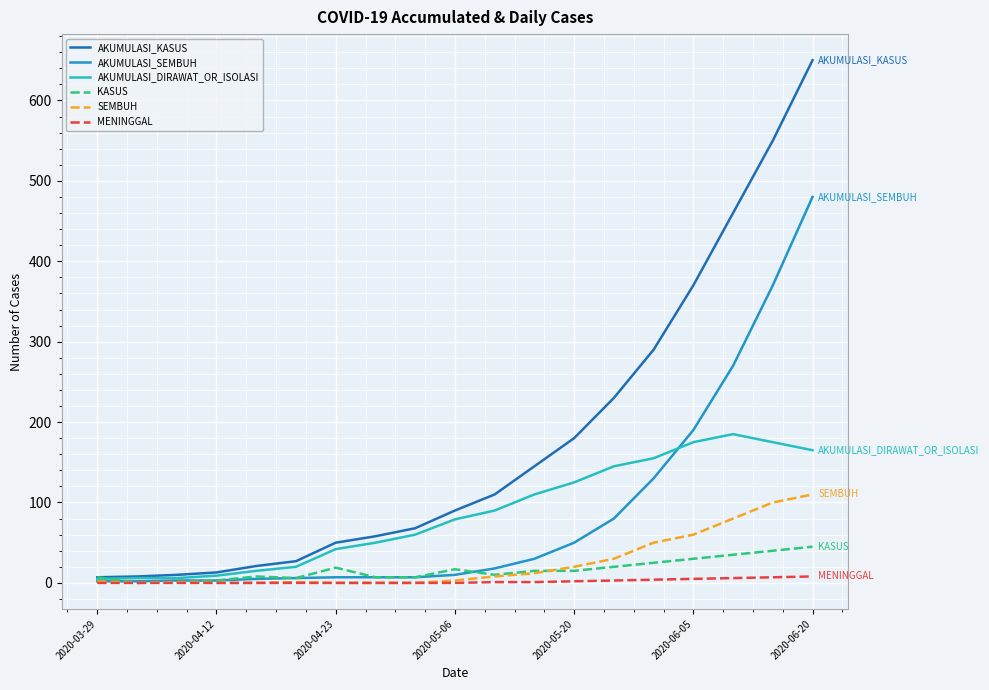

Rank the series by their maximum value, from highest to lowest.

AKUMULASI_KASUS, AKUMULASI_SEMBUH, AKUMULASI_DIRAWAT_OR_ISOLASI, SEMBUH, KASUS, MENINGGAL